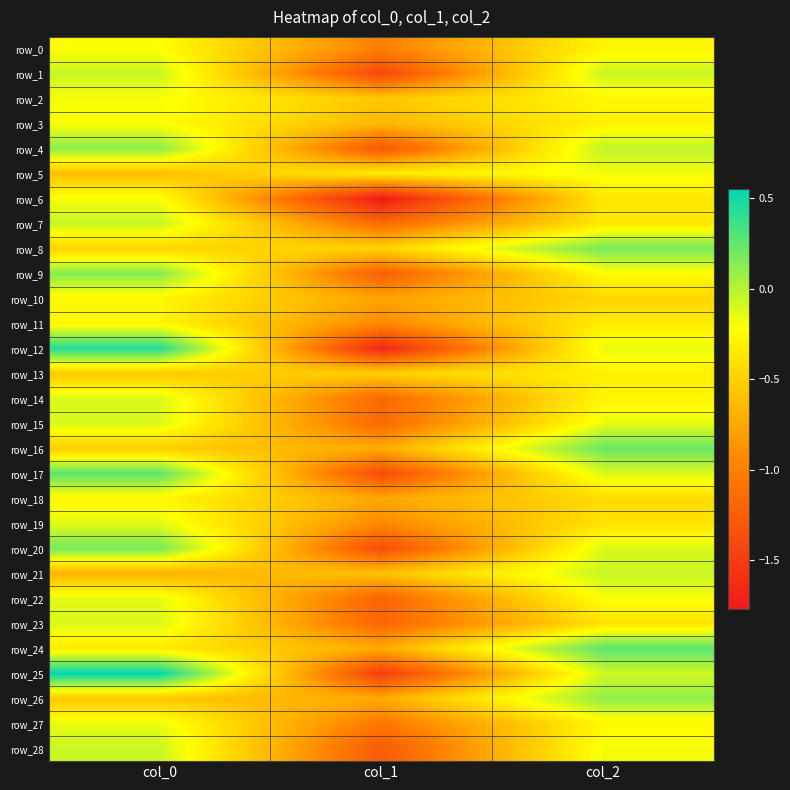

Reading left to right, extract all data points from this chart.

row_0: col_0=-0.2	col_1=-1.0	col_2=-0.3
row_1: col_0=-0.1	col_1=-1.4	col_2=-0.1
row_2: col_0=-0.2	col_1=-0.6	col_2=-0.3
row_3: col_0=-0.2	col_1=-0.7	col_2=-0.3
row_4: col_0=0.1	col_1=-1.3	col_2=-0.0
row_5: col_0=-0.6	col_1=-0.3	col_2=-0.2
row_6: col_0=-0.2	col_1=-1.8	col_2=-0.4
row_7: col_0=-0.1	col_1=-1.2	col_2=-0.4
row_8: col_0=-0.5	col_1=-0.5	col_2=0.2
row_9: col_0=0.1	col_1=-1.2	col_2=-0.2
row_10: col_0=-0.3	col_1=-0.8	col_2=-0.5
row_11: col_0=-0.3	col_1=-0.9	col_2=-0.3
row_12: col_0=0.4	col_1=-1.7	col_2=-0.2
row_13: col_0=-0.6	col_1=-0.5	col_2=-0.3
row_14: col_0=-0.1	col_1=-1.2	col_2=-0.3
row_15: col_0=-0.1	col_1=-1.2	col_2=-0.2
row_16: col_0=-0.5	col_1=-0.7	col_2=0.2
row_17: col_0=0.3	col_1=-1.4	col_2=-0.1
row_18: col_0=-0.3	col_1=-0.8	col_2=-0.4
row_19: col_0=-0.1	col_1=-0.9	col_2=-0.4
row_20: col_0=0.2	col_1=-1.4	col_2=-0.1
row_21: col_0=-0.7	col_1=-0.6	col_2=-0.1
row_22: col_0=-0.1	col_1=-1.2	col_2=-0.2
row_23: col_0=-0.1	col_1=-1.2	col_2=-0.4
row_24: col_0=-0.3	col_1=-0.7	col_2=0.3
row_25: col_0=0.6	col_1=-1.5	col_2=-0.1
row_26: col_0=-0.6	col_1=-0.7	col_2=0.1
row_27: col_0=-0.2	col_1=-1.1	col_2=-0.3
row_28: col_0=-0.1	col_1=-1.3	col_2=-0.2